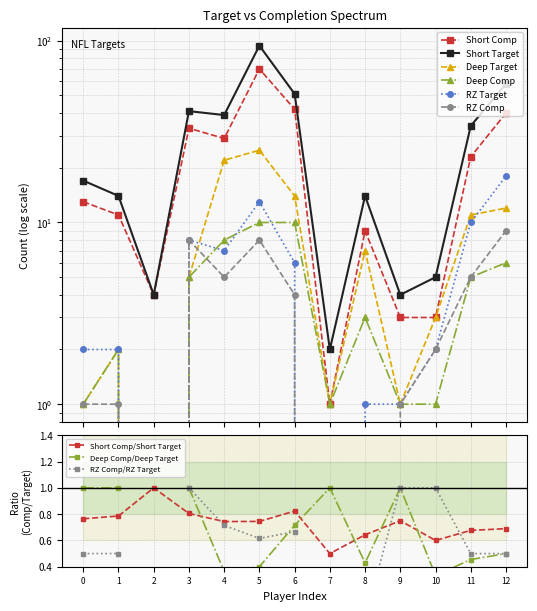

The value of Short Comp/Short Target at 8 is 0.4. True or false?

False